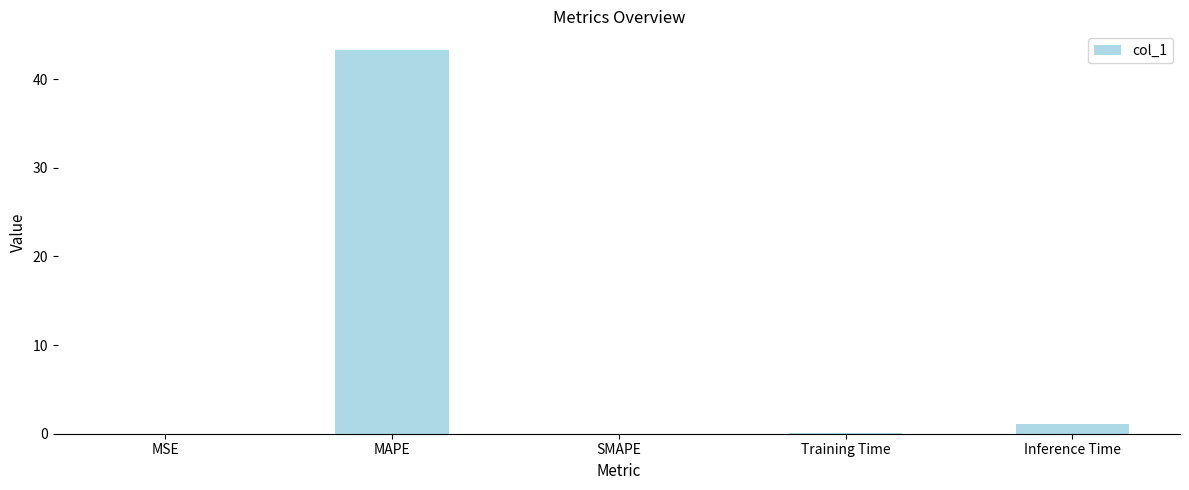

What is the sum of all values?

44.4